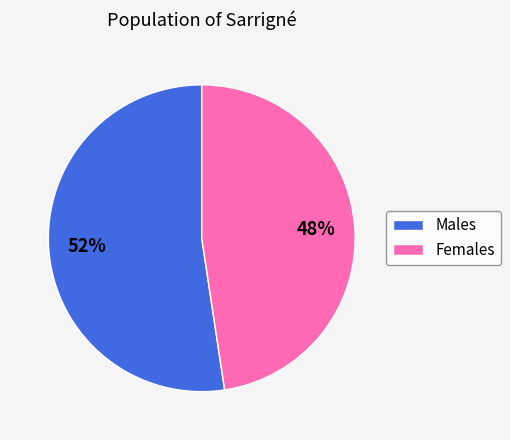

Is there any slice that represents more than half of the pie?

Yes